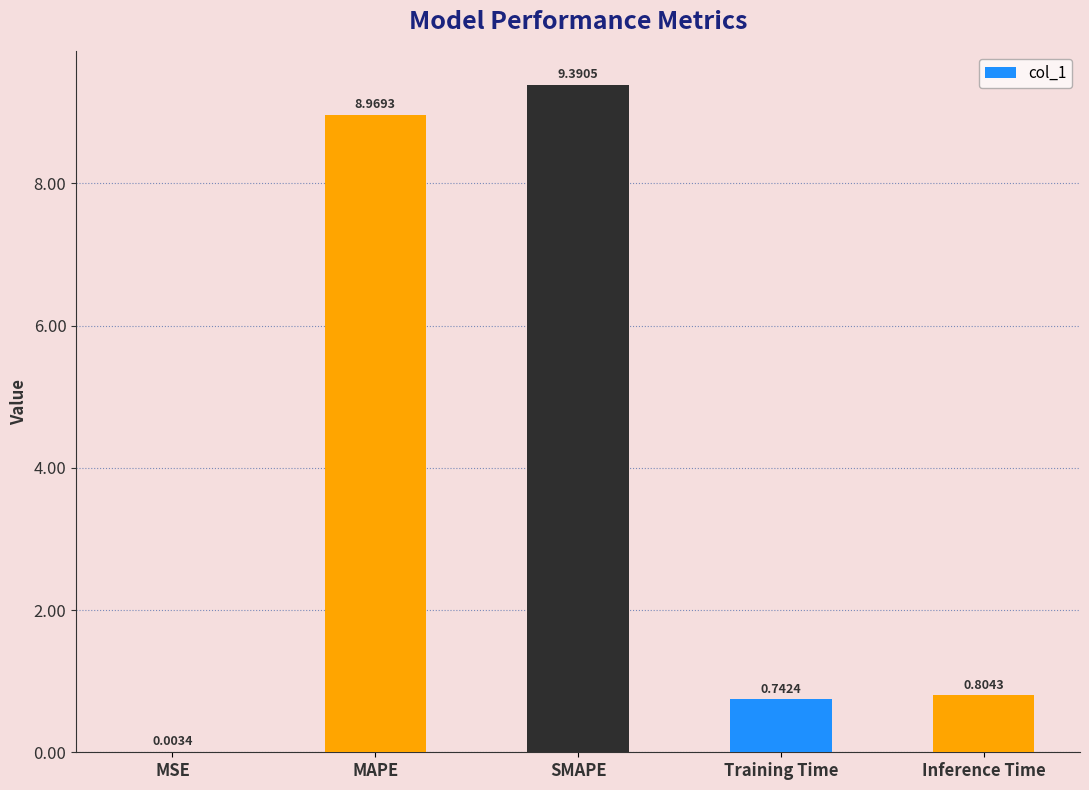

What is the change in value from MAPE to Training Time?

-8.2